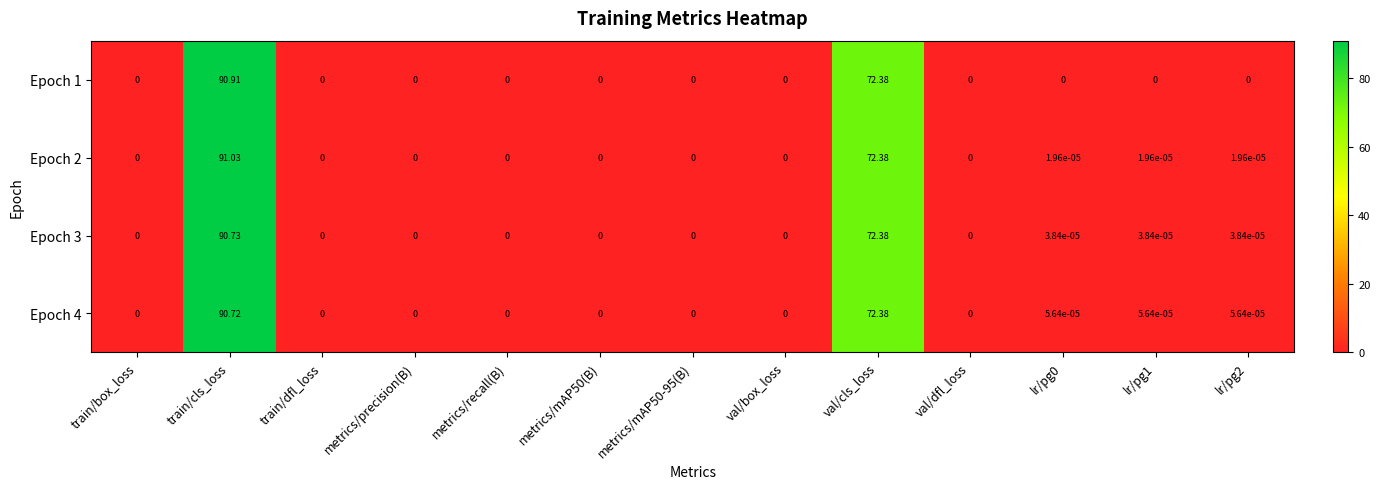

Where is Epoch 3 nearest to the value 45?

val/cls_loss